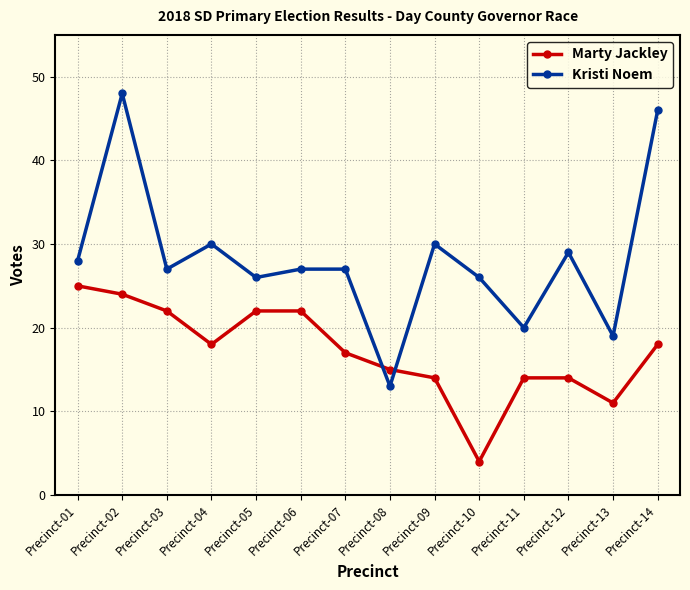

What is the maximum value for Marty Jackley?

25